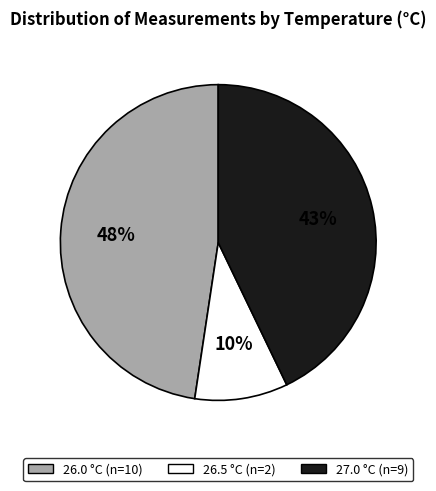

What percentage is the 26.0 slice, to the nearest percent?

48%